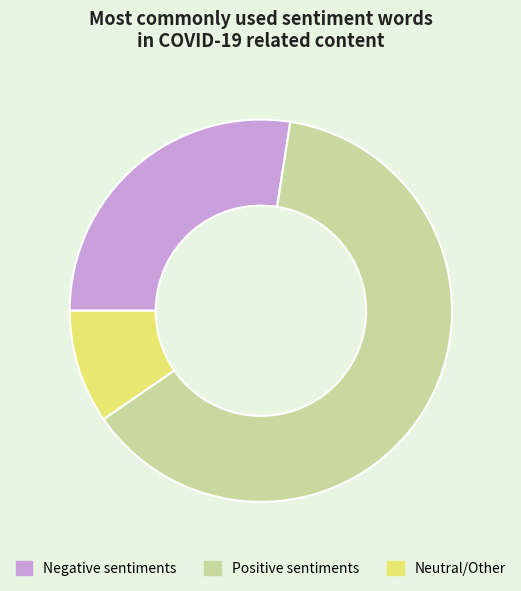

Which slice represents more than half of the pie?

Positive sentiments